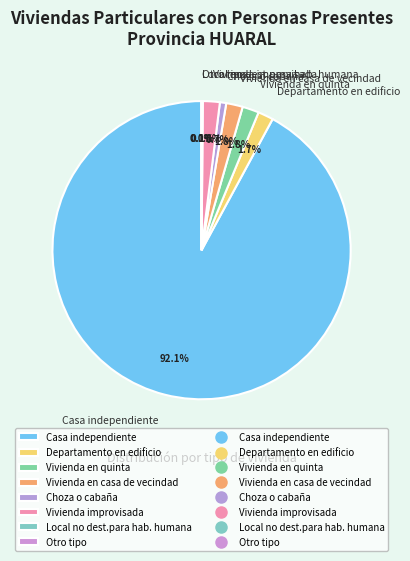

Is Departamento en edificio the majority of the pie?

No